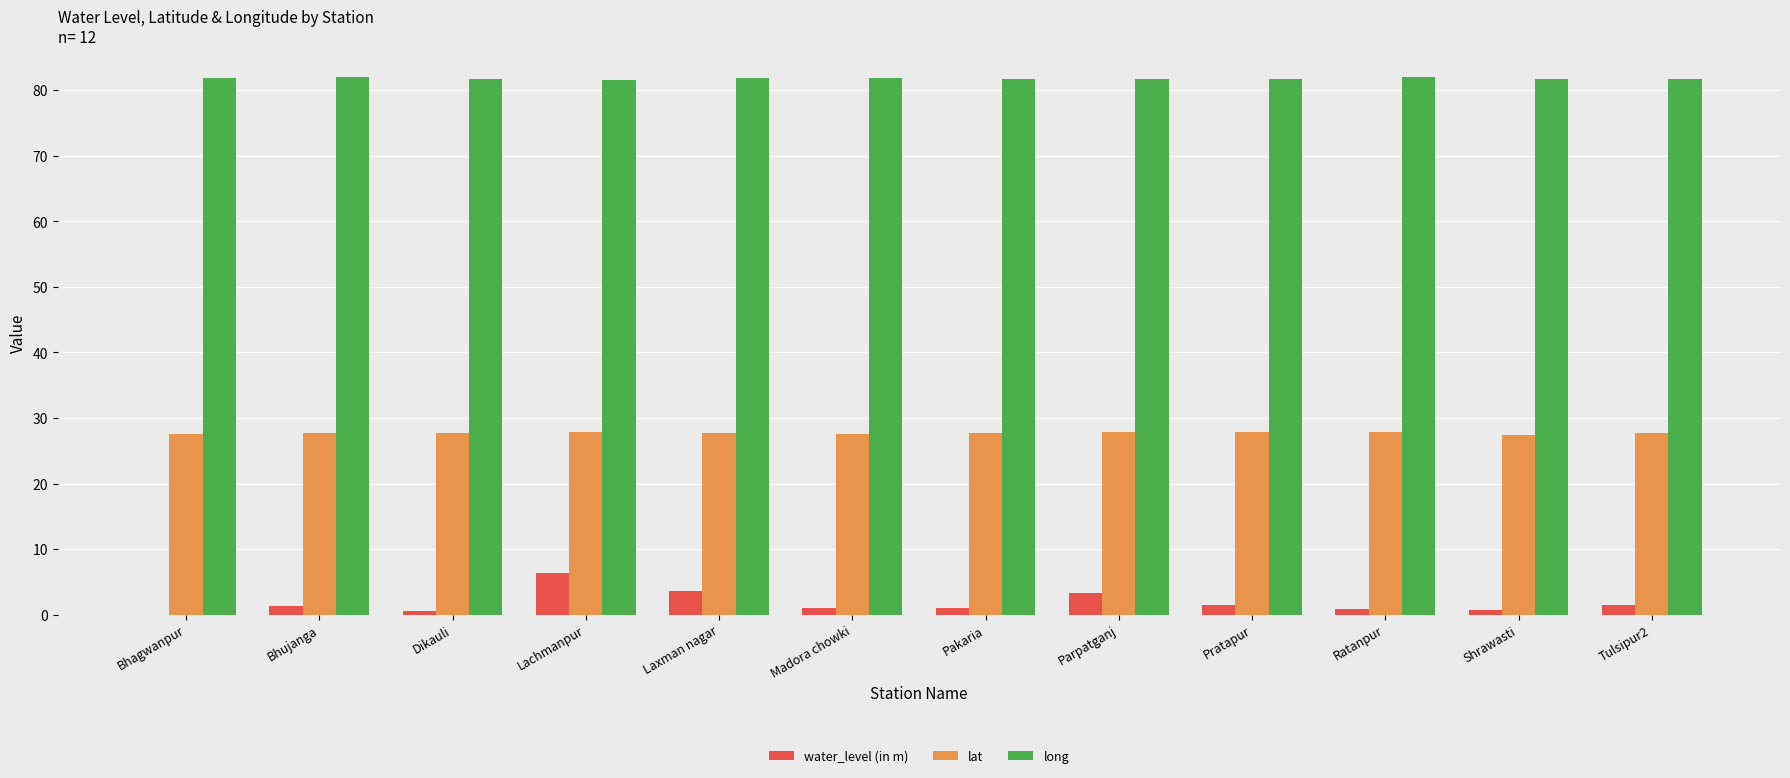

Is the value of long at Parpatganj greater than the value of lat at Bhujanga?

Yes